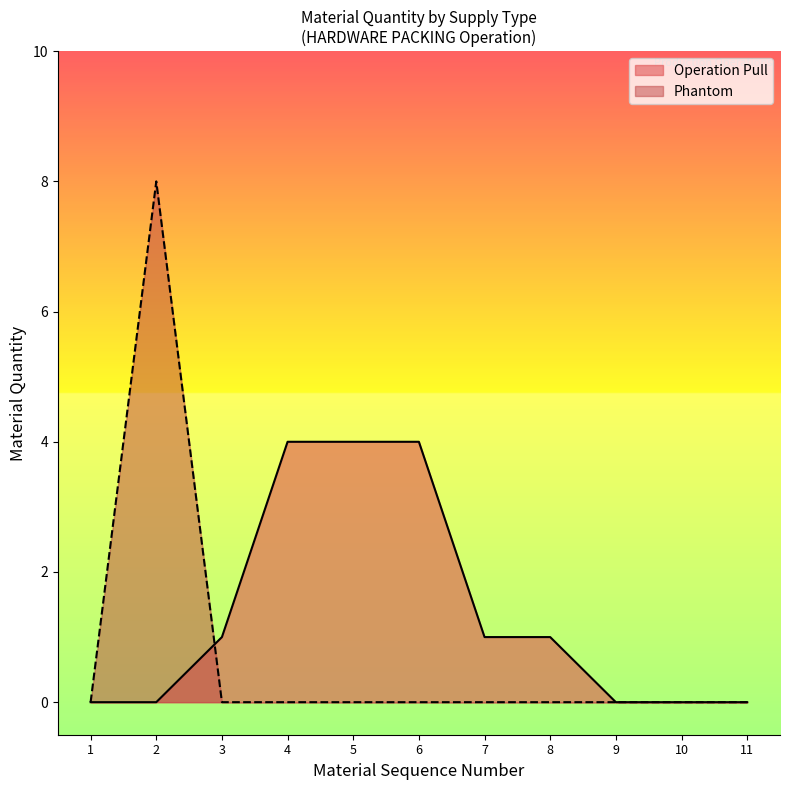

Between 7 and 9, which series saw the biggest shift?

Operation Pull